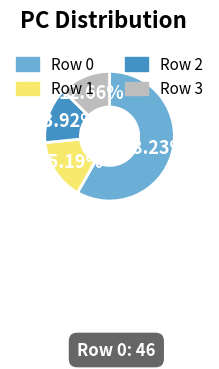

How many slices are in this pie chart?

4